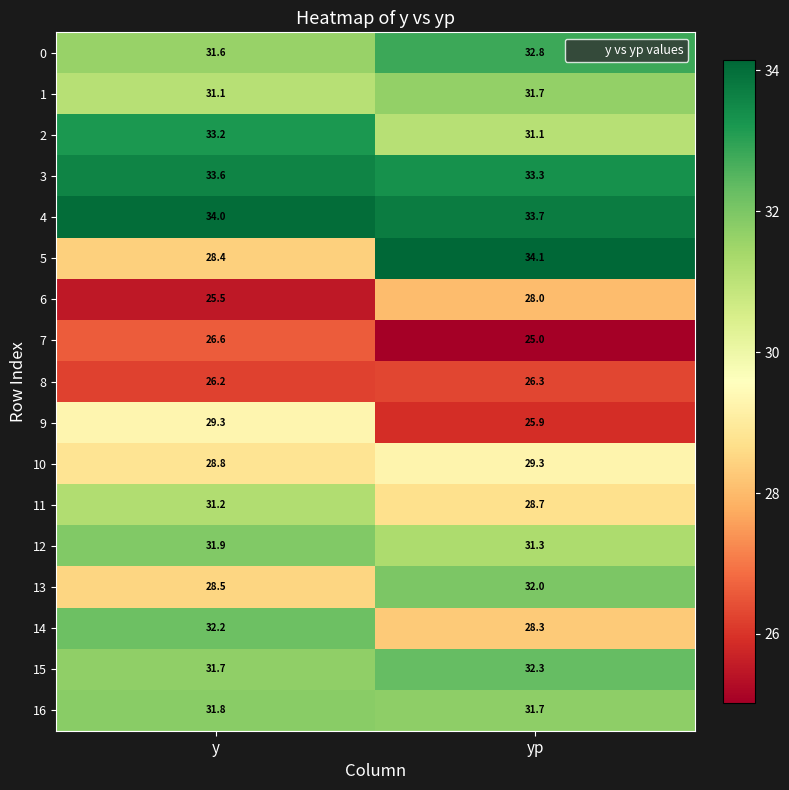

The value of 13 at y is 7.1. True or false?

False